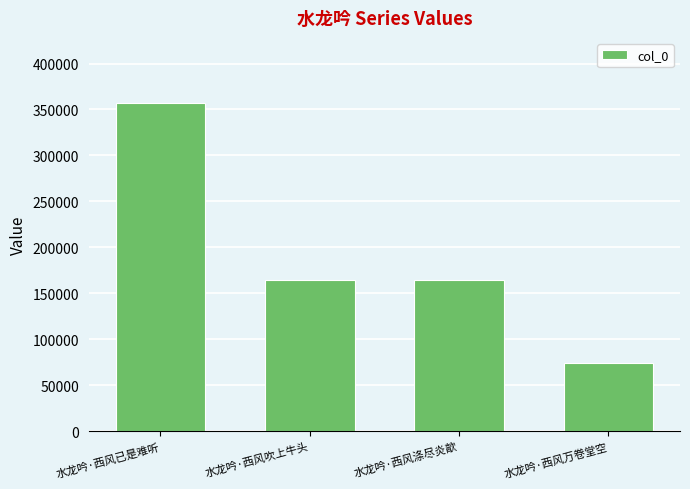

What is the change in value from 水龙吟·西风已是难听 to 水龙吟·西风吹上牛头?

-192249